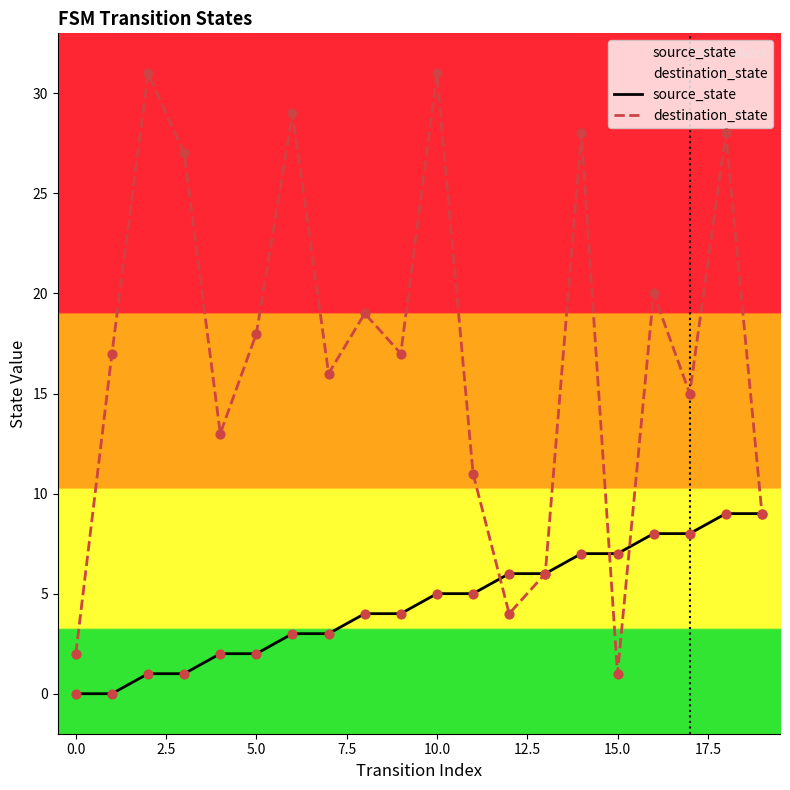

Which series has the largest range (max minus min)?

destination_state